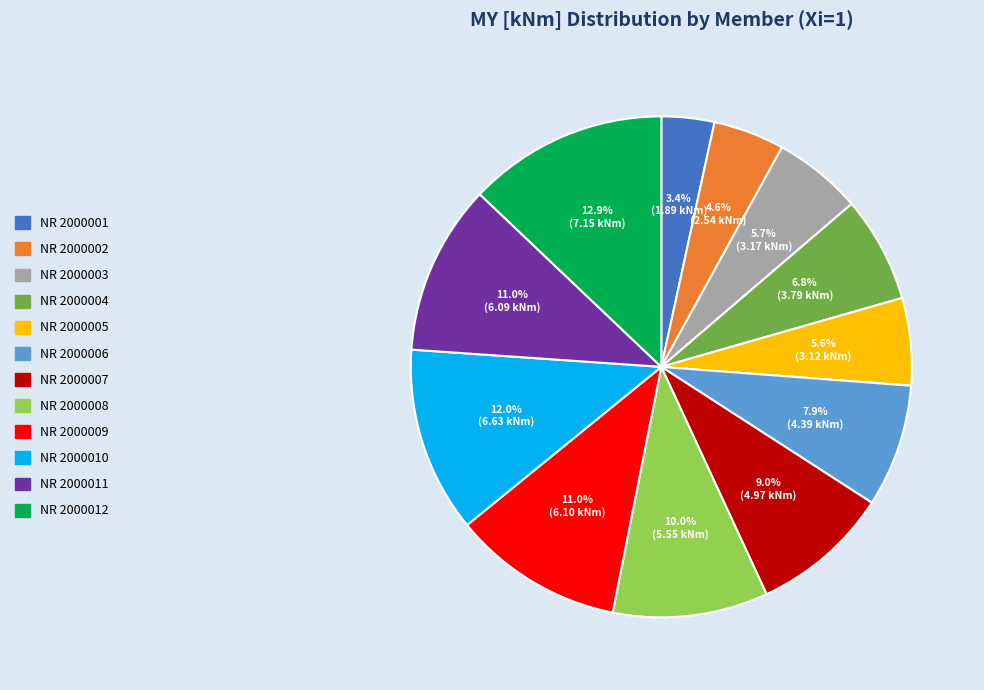

Which has a higher value, NR 2000010 or NR 2000007?

NR 2000010